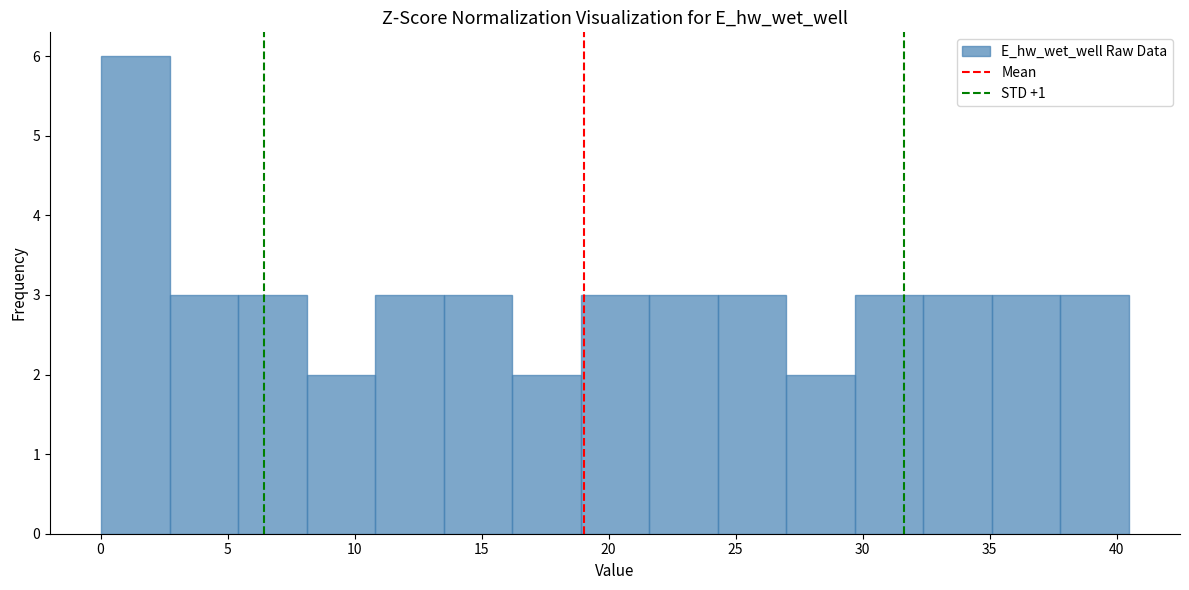

What is the height of the bar covering 27.0 to 29.5 on the x-axis? Neither the bar edges nor the heights are printed on the chart, so give them approximately, as read against the axes.

2